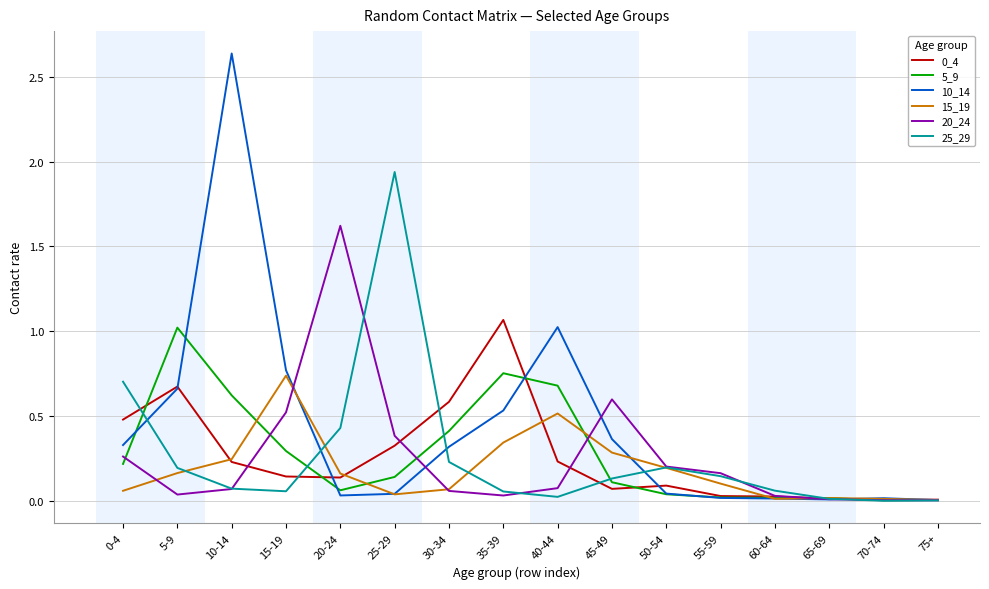

Which category has the highest value in the 25_29 series?

25-29